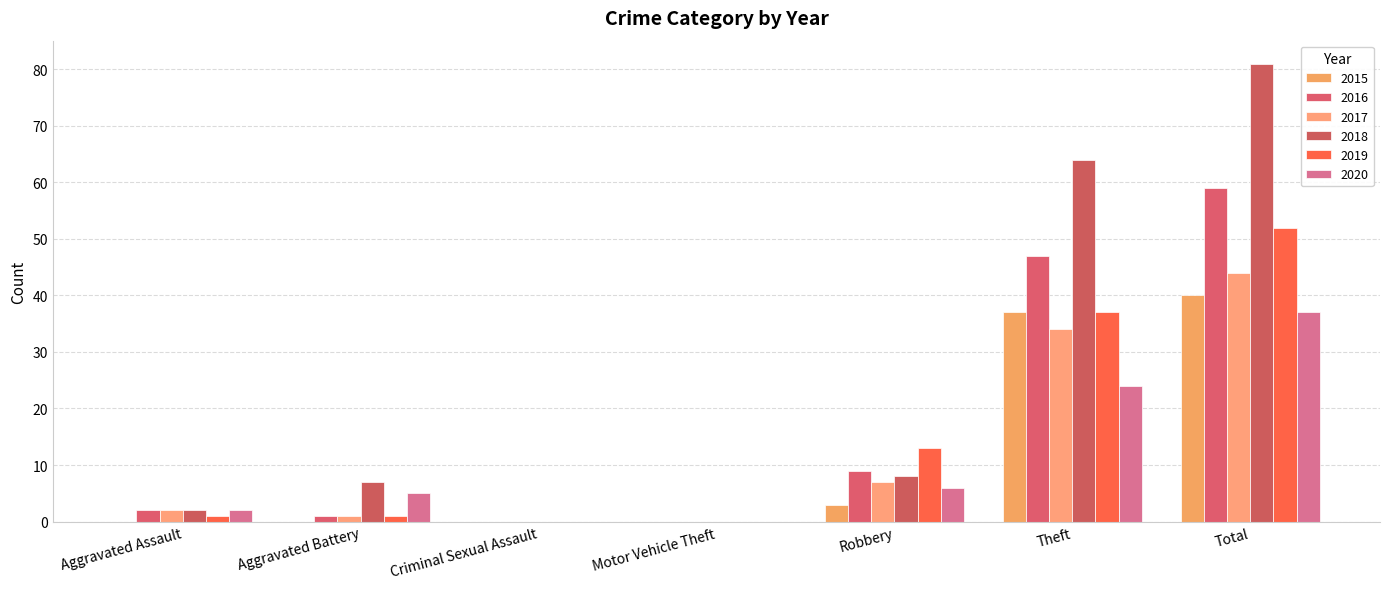

What is the total value across all series at Aggravated Battery?

15